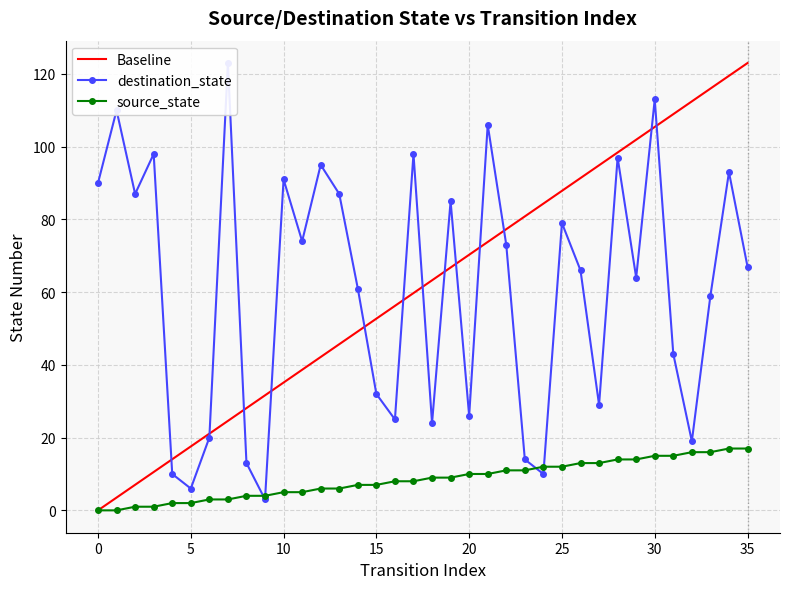

Reading right to left, extract all data points from this chart.

Baseline: 123.0	119.5	116.0	112.5	108.9	105.4	101.9	98.4	94.9	91.4	87.9	84.3	80.8	77.3	73.8	70.3	66.8	63.3	59.7	56.2	52.7	49.2	45.7	42.2	38.7	35.1	31.6	28.1	24.6	21.1	17.6	14.1	10.5	7.0	3.5	0.0
destination_state: 67.0	93.0	59.0	19.0	43.0	113.0	64.0	97.0	29.0	66.0	79.0	10.0	14.0	73.0	106.0	26.0	85.0	24.0	98.0	25.0	32.0	61.0	87.0	95.0	74.0	91.0	3.0	13.0	123.0	20.0	6.0	10.0	98.0	87.0	110.0	90.0
source_state: 17.0	17.0	16.0	16.0	15.0	15.0	14.0	14.0	13.0	13.0	12.0	12.0	11.0	11.0	10.0	10.0	9.0	9.0	8.0	8.0	7.0	7.0	6.0	6.0	5.0	5.0	4.0	4.0	3.0	3.0	2.0	2.0	1.0	1.0	0.0	0.0